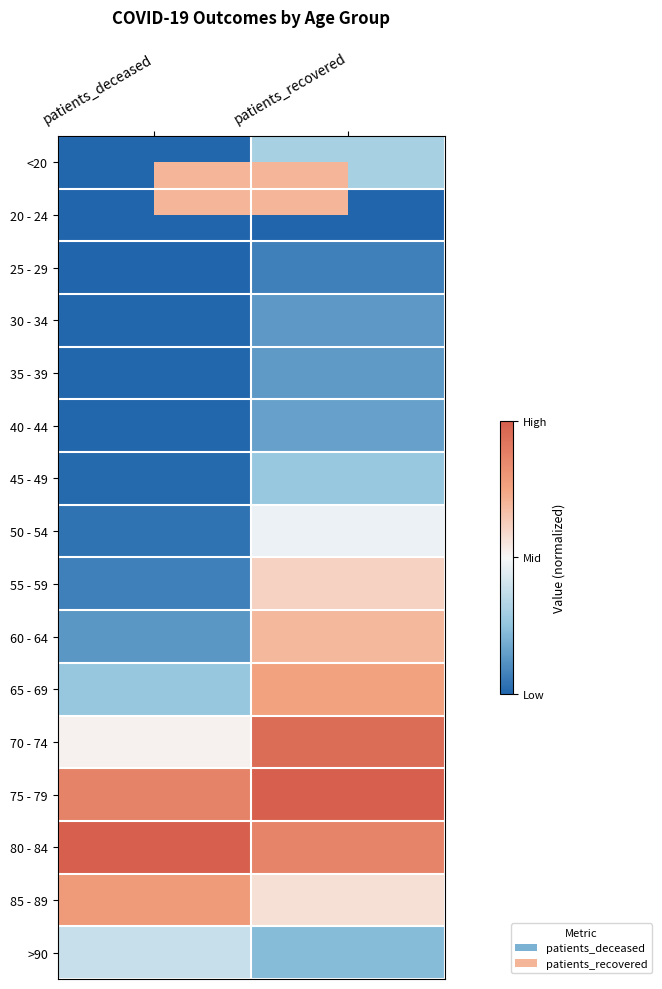

Reading left to right, transcribe all the data shown in this chart.

<20: patients_deceased=0.0	patients_recovered=0.3
20 - 24: patients_deceased=0.0	patients_recovered=0.0
25 - 29: patients_deceased=0.0	patients_recovered=0.1
30 - 34: patients_deceased=0.0	patients_recovered=0.1
35 - 39: patients_deceased=0.0	patients_recovered=0.1
40 - 44: patients_deceased=0.0	patients_recovered=0.2
45 - 49: patients_deceased=0.0	patients_recovered=0.3
50 - 54: patients_deceased=0.0	patients_recovered=0.5
55 - 59: patients_deceased=0.1	patients_recovered=0.6
60 - 64: patients_deceased=0.1	patients_recovered=0.7
65 - 69: patients_deceased=0.3	patients_recovered=0.8
70 - 74: patients_deceased=0.5	patients_recovered=1.0
75 - 79: patients_deceased=0.9	patients_recovered=1.0
80 - 84: patients_deceased=1.0	patients_recovered=0.9
85 - 89: patients_deceased=0.8	patients_recovered=0.6
>90: patients_deceased=0.4	patients_recovered=0.2